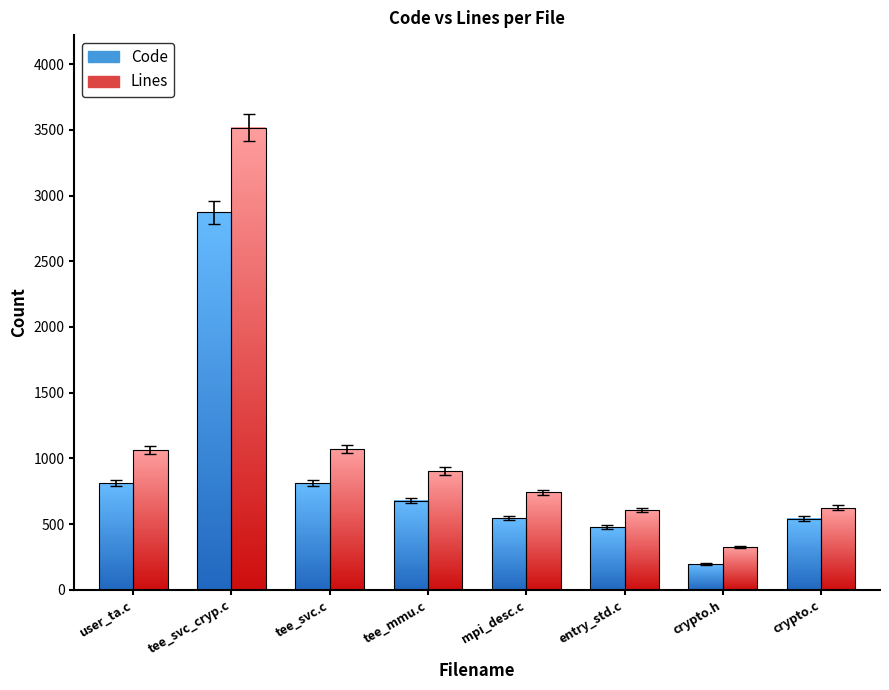

What is the total value across all series at tee_svc_cryp.c?

6409.4